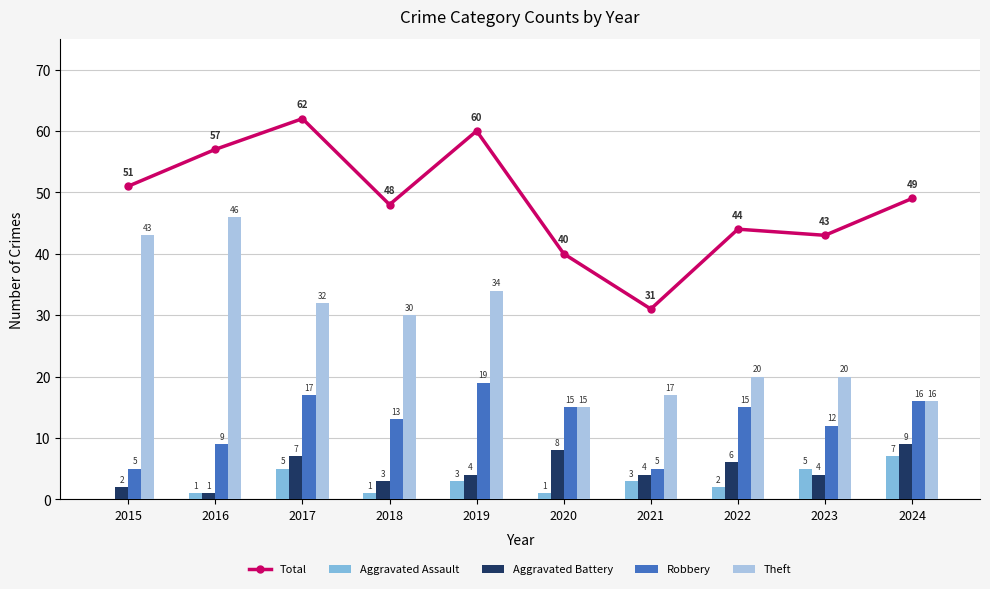

What is the value of the Aggravated Assault bar at the 9th from the left?

5